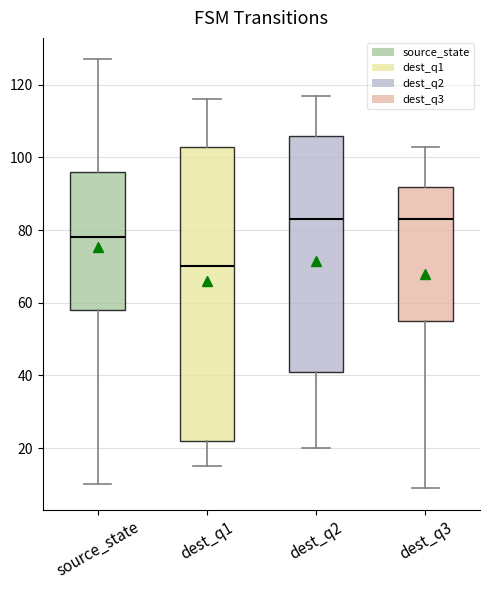

Reading left to right, read every box against the y-axis: the position of its median line, the range the box covers, and the ends of its whiskers. The values are not printed on the chart, so give them approximately, as read against the axis.

source_state: median 78, box 58 to 96, whiskers 10 to 128
dest_q1: median 70, box 22 to 104, whiskers 16 to 116
dest_q2: median 84, box 42 to 106, whiskers 20 to 118
dest_q3: median 84, box 56 to 92, whiskers 10 to 104